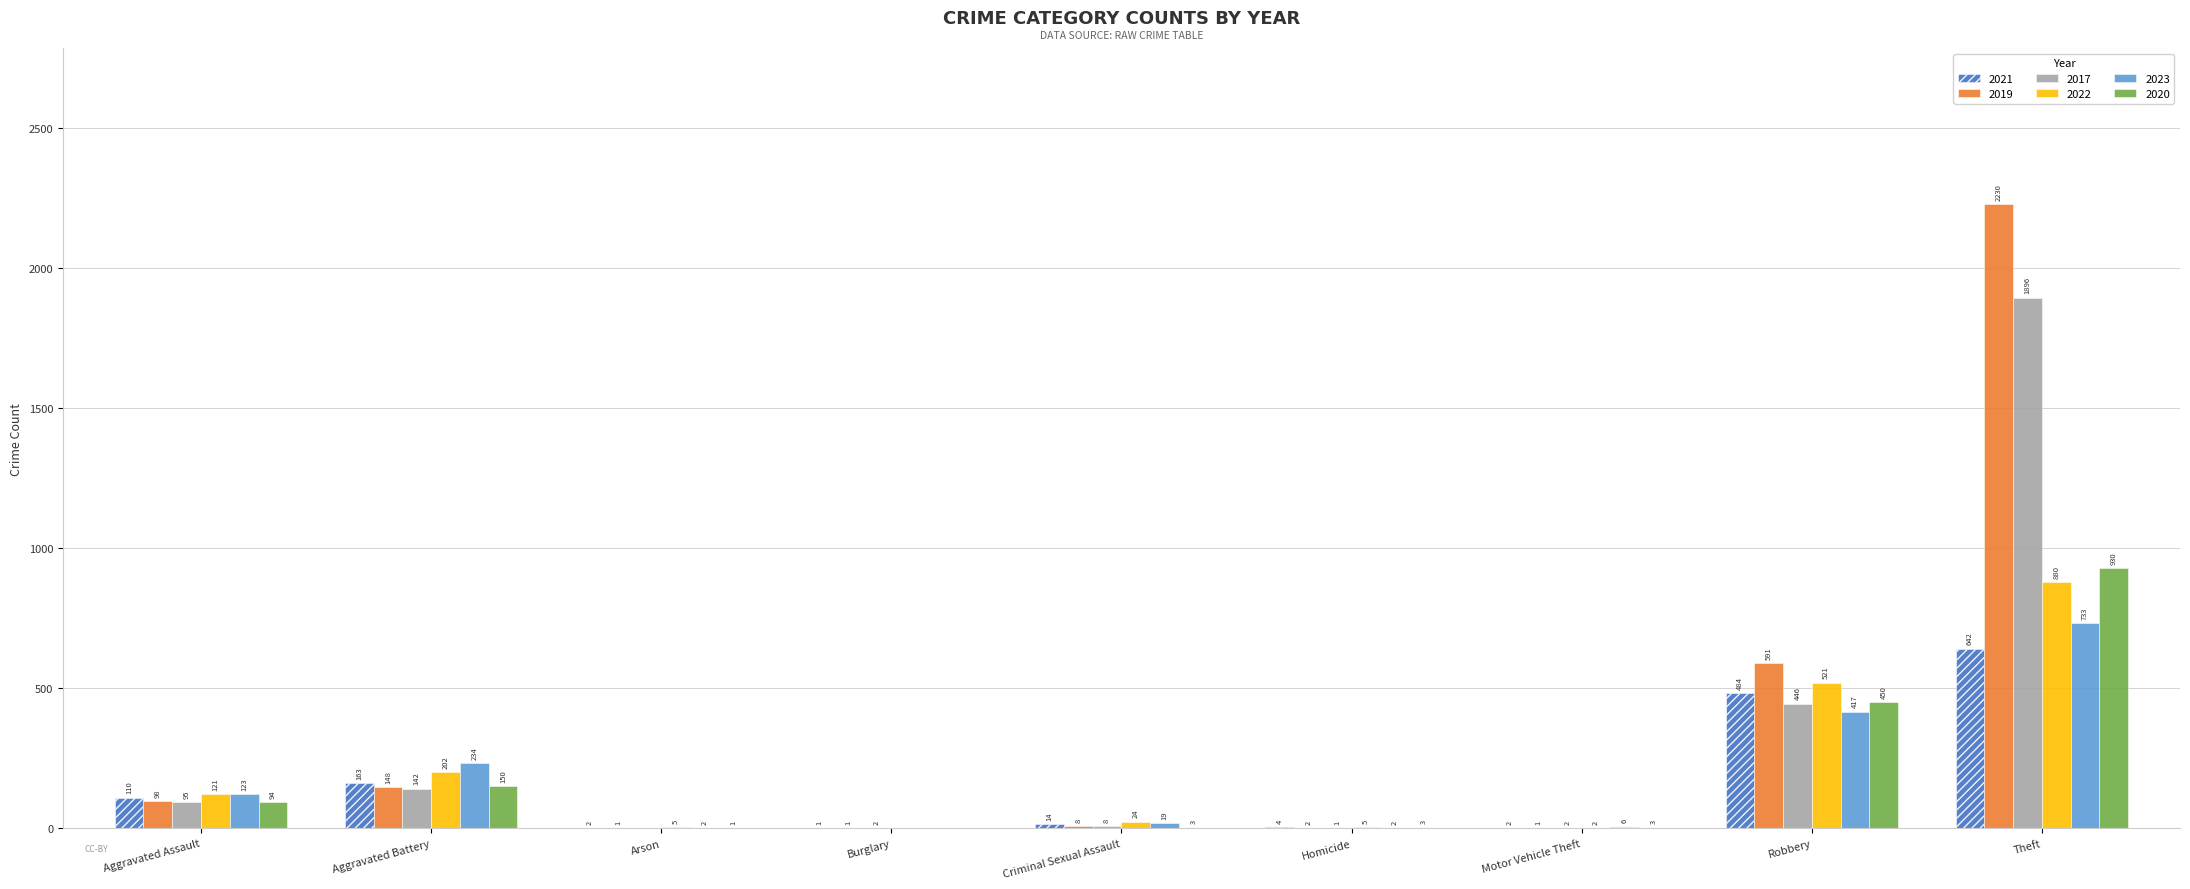

What is the sum of all 2020 values?

1634